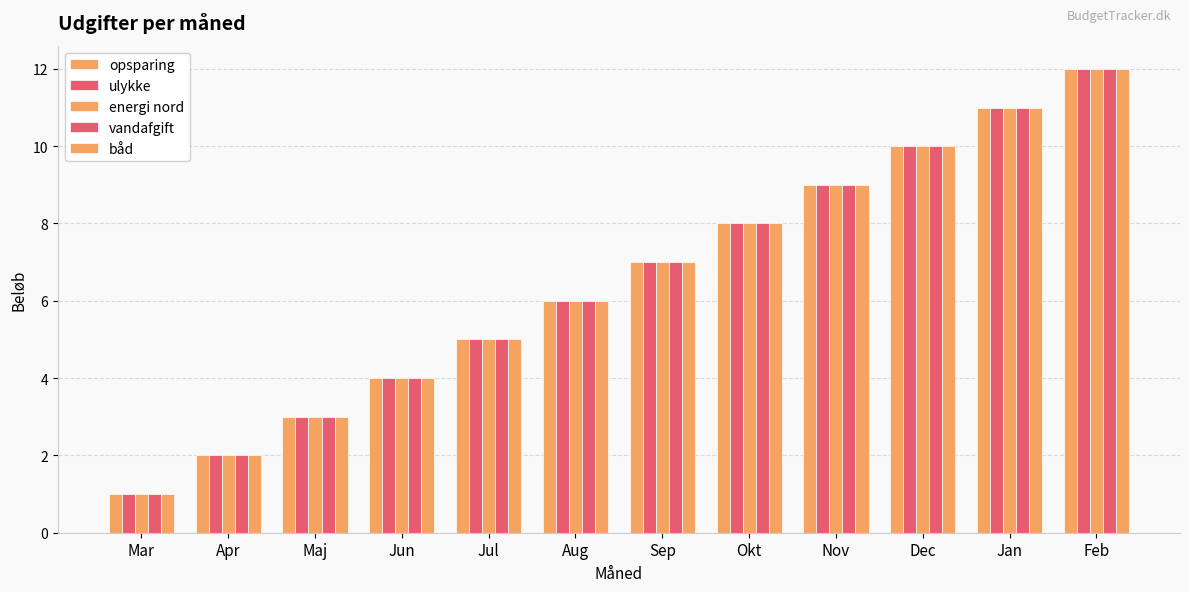

Reading left to right, list all the values displayed in this chart.

opsparing: 1	2	3	4	5	6	7	8	9	10	11	12
ulykke: 1	2	3	4	5	6	7	8	9	10	11	12
energi nord: 1	2	3	4	5	6	7	8	9	10	11	12
vandafgift: 1	2	3	4	5	6	7	8	9	10	11	12
båd: 1	2	3	4	5	6	7	8	9	10	11	12